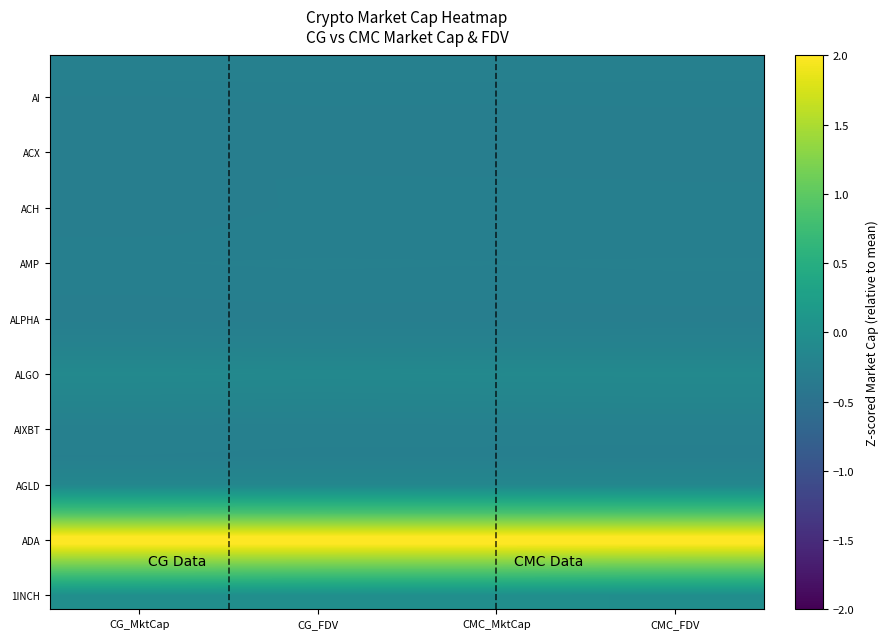

Which has a higher value, CG_MktCap or CMC_FDV?

CG_MktCap